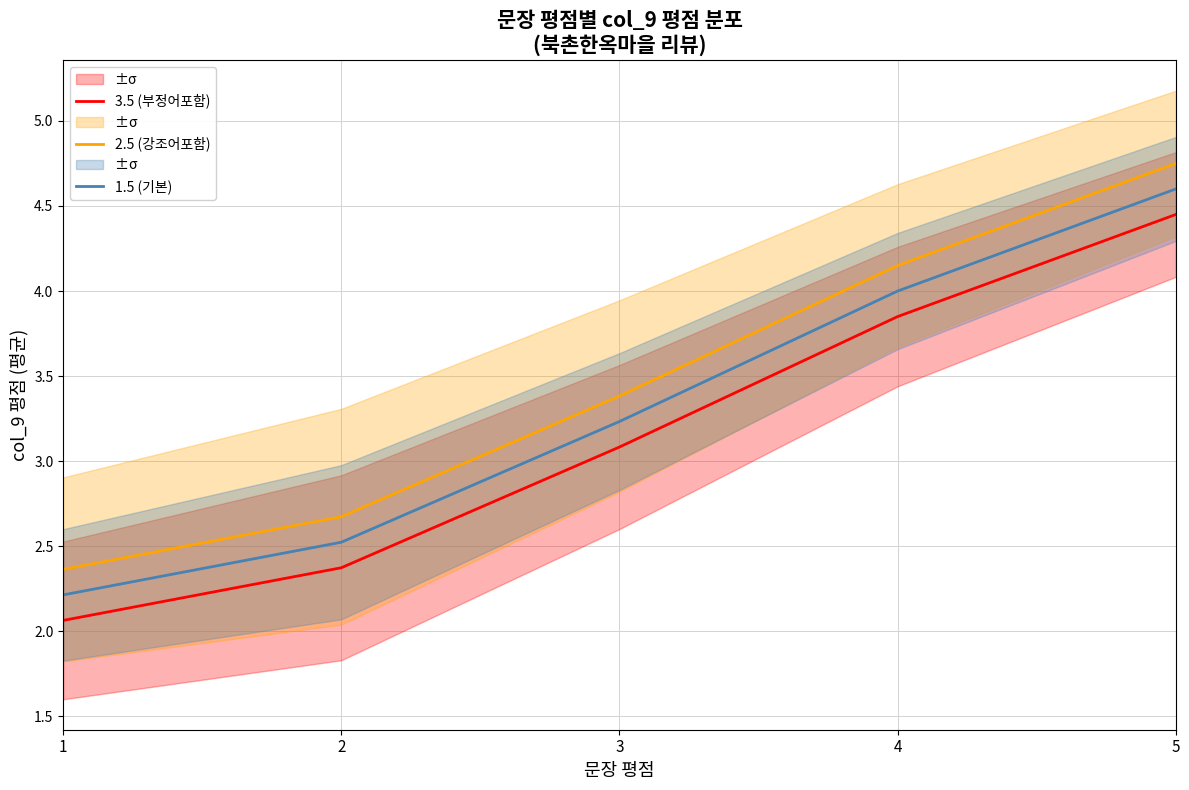

True or false: 2.5 (강조어포함) and 3.5 (부정어포함) intersect in this chart.

False